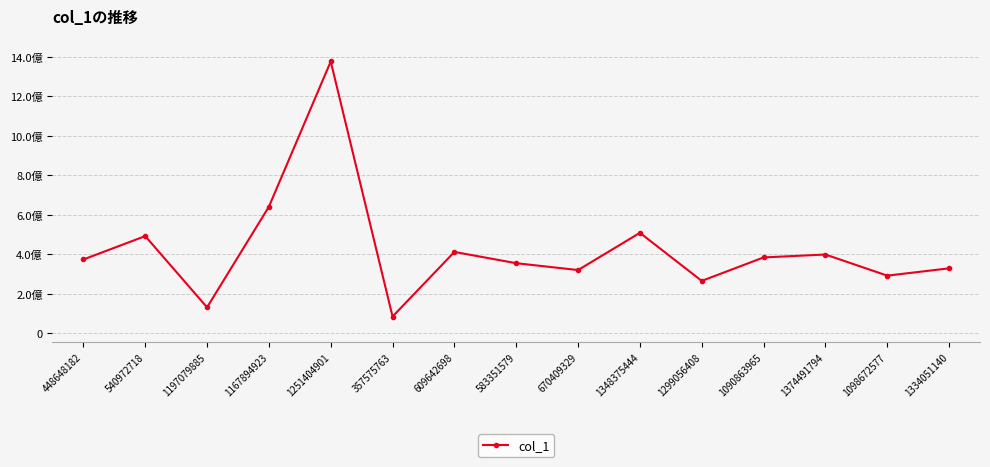

What is the difference between the second highest and minimum values?

556320643